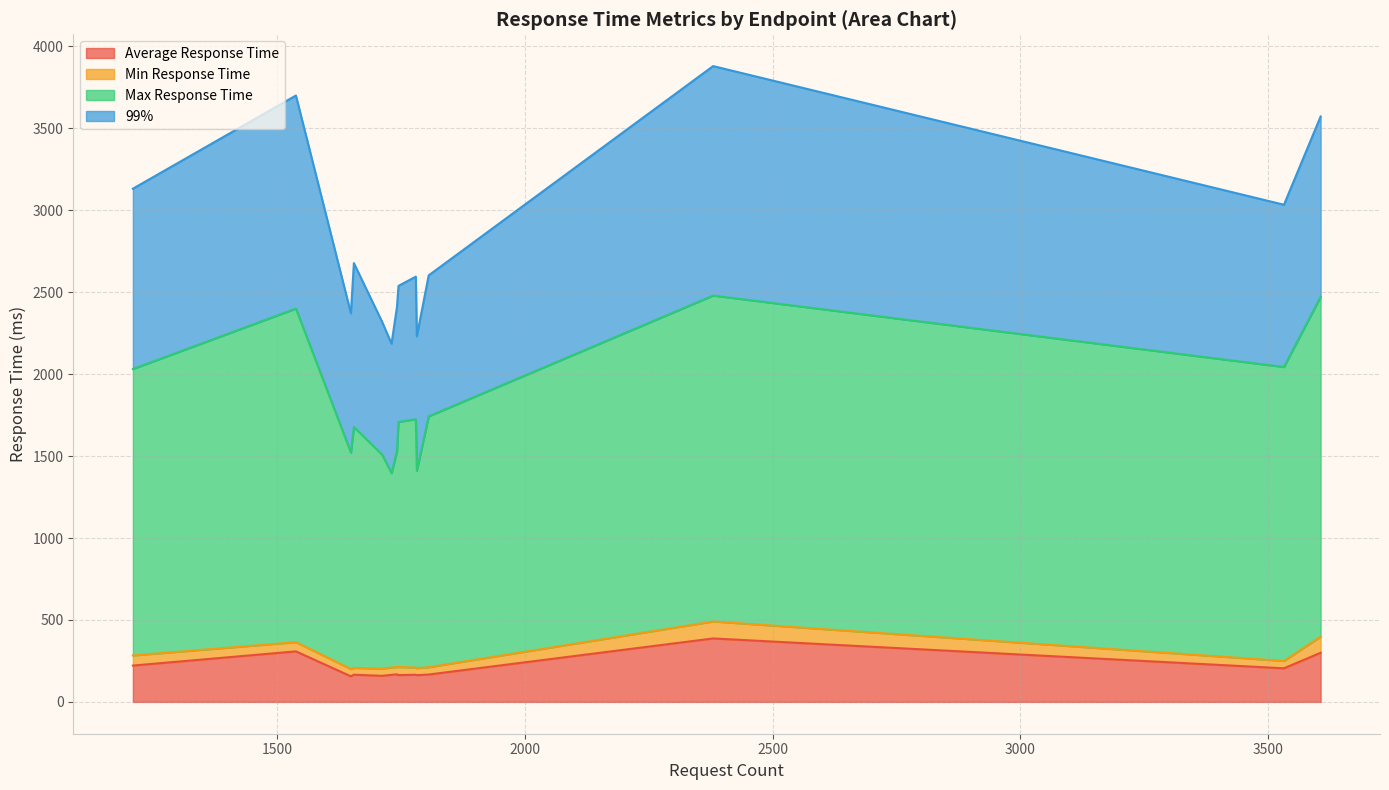

What is the minimum value for Average Response Time?

156.1